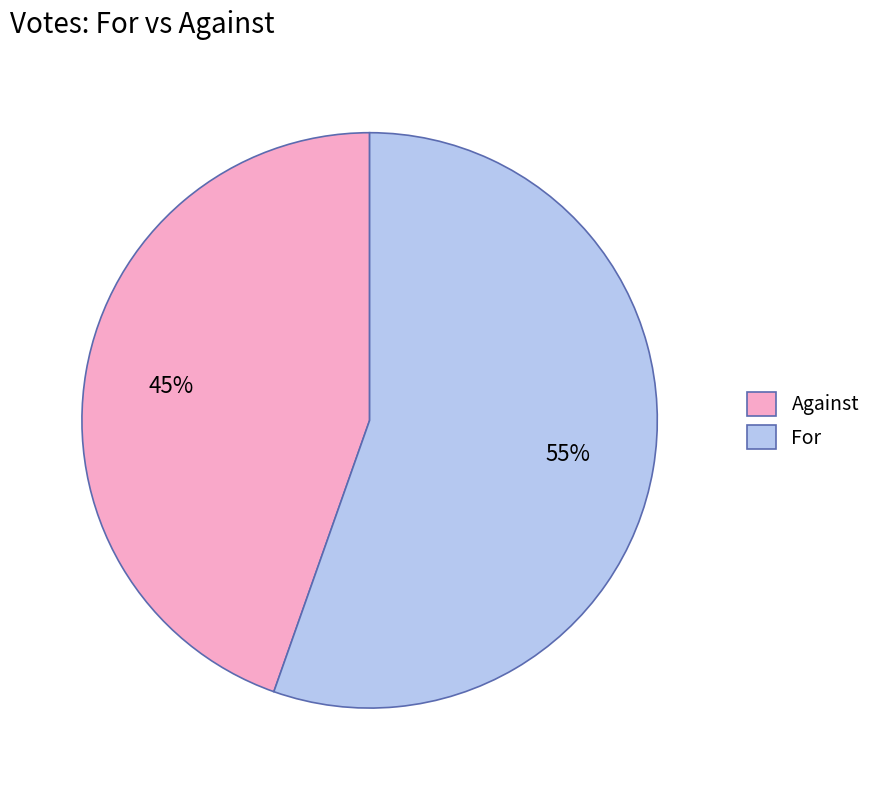

Is the sum of For and Against greater than half?

Yes